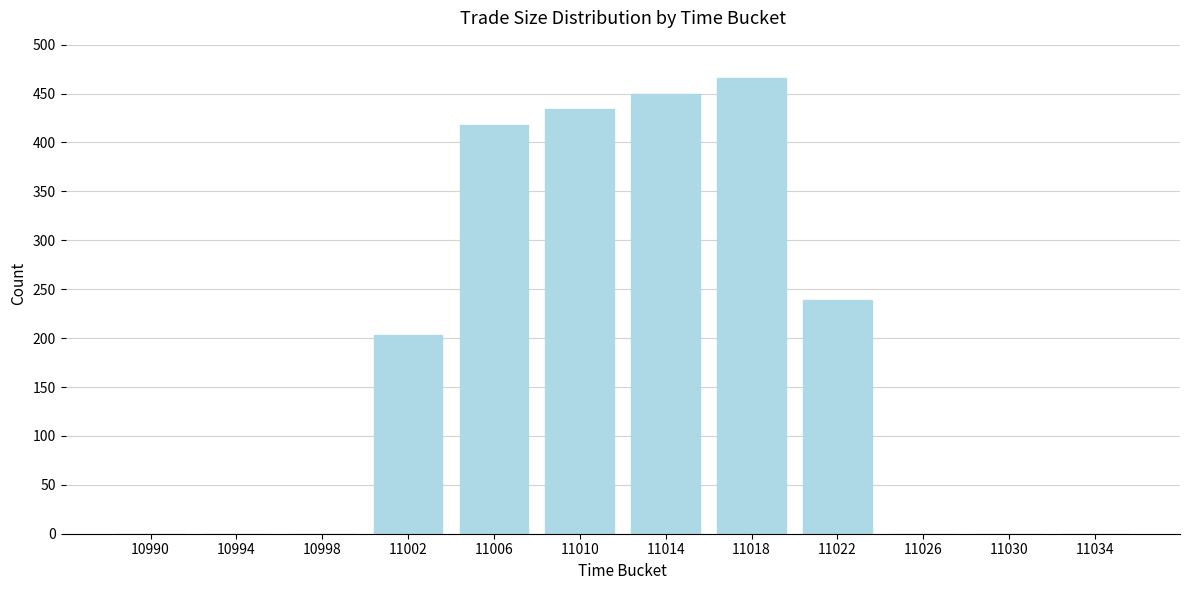

Reading left to right, list all the values displayed in this chart.

10990=0	10994=0	10998=0	11002=203	11006=418	11010=434	11014=450	11018=466	11022=239	11026=0	11030=0	11034=0